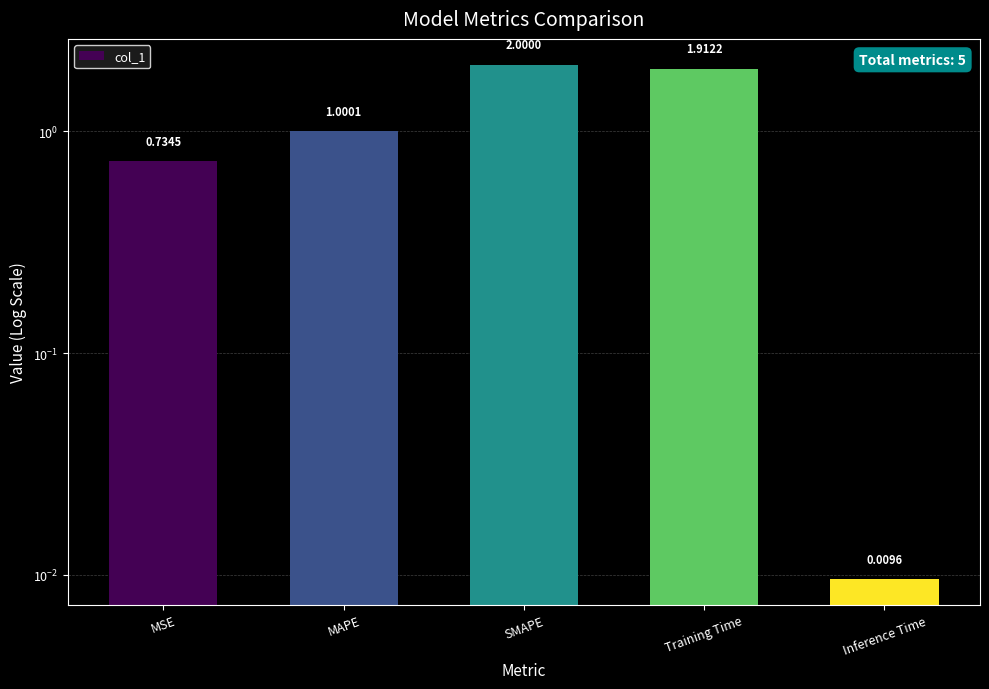

What is the change in value from Training Time to Inference Time?

-1.9